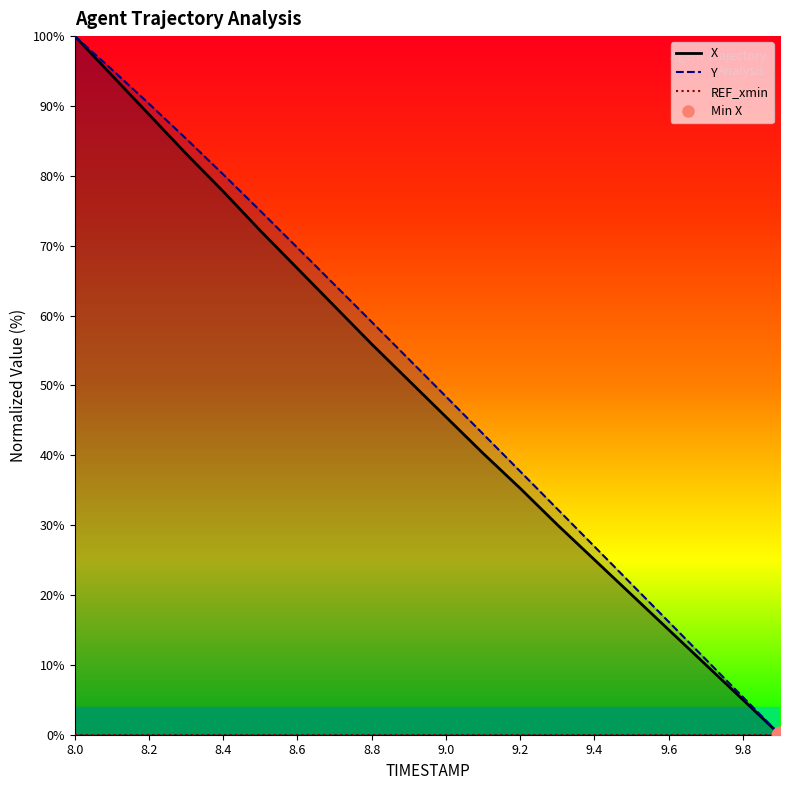

What is the value of the Y point at the 13th from the left?

37.7